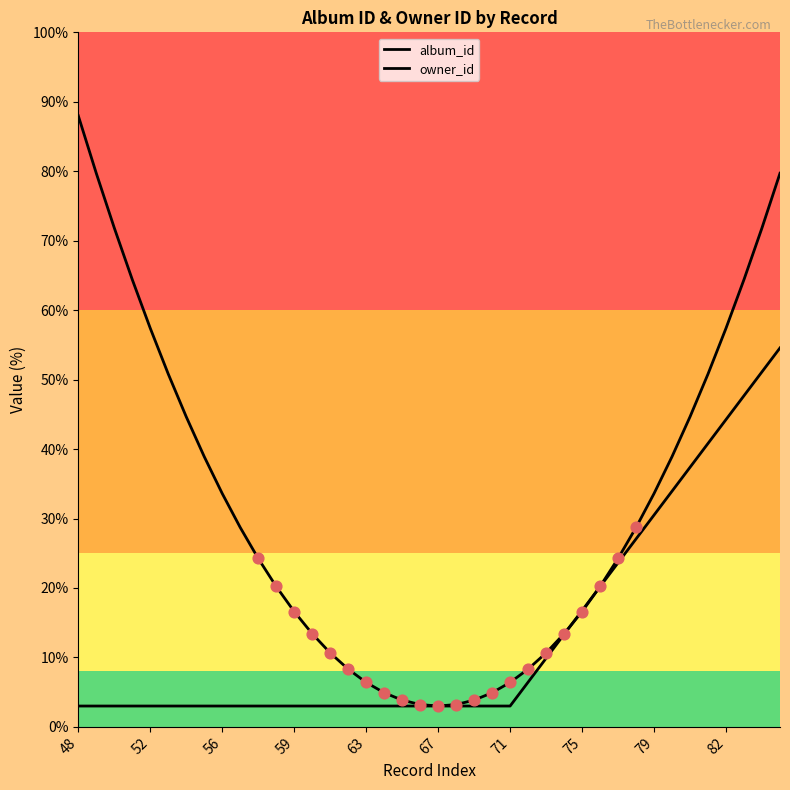

Which series has the largest total across all categories?

album_id